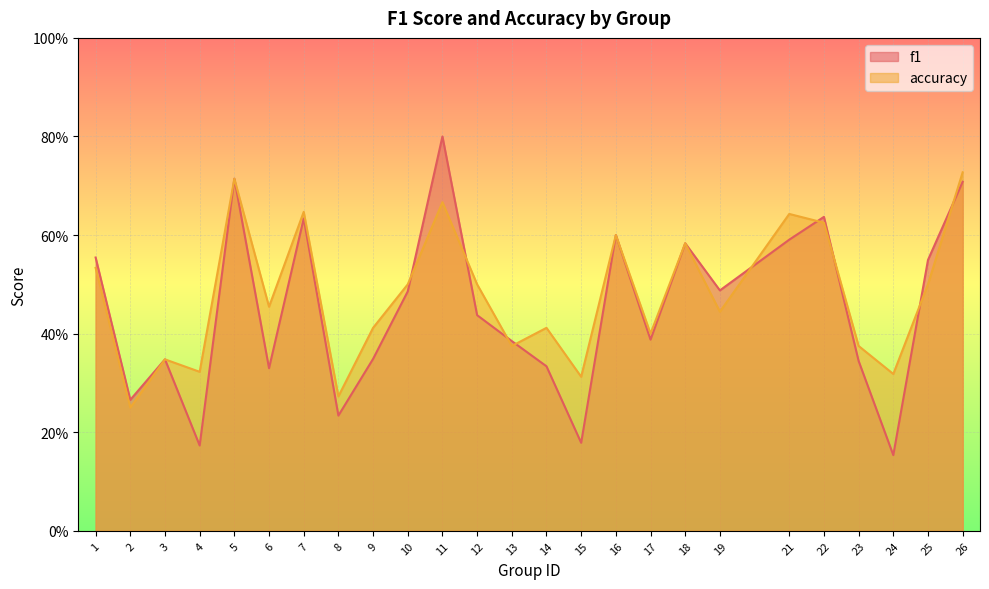

The accuracy series shows 0.3 at 3. True or false?

True